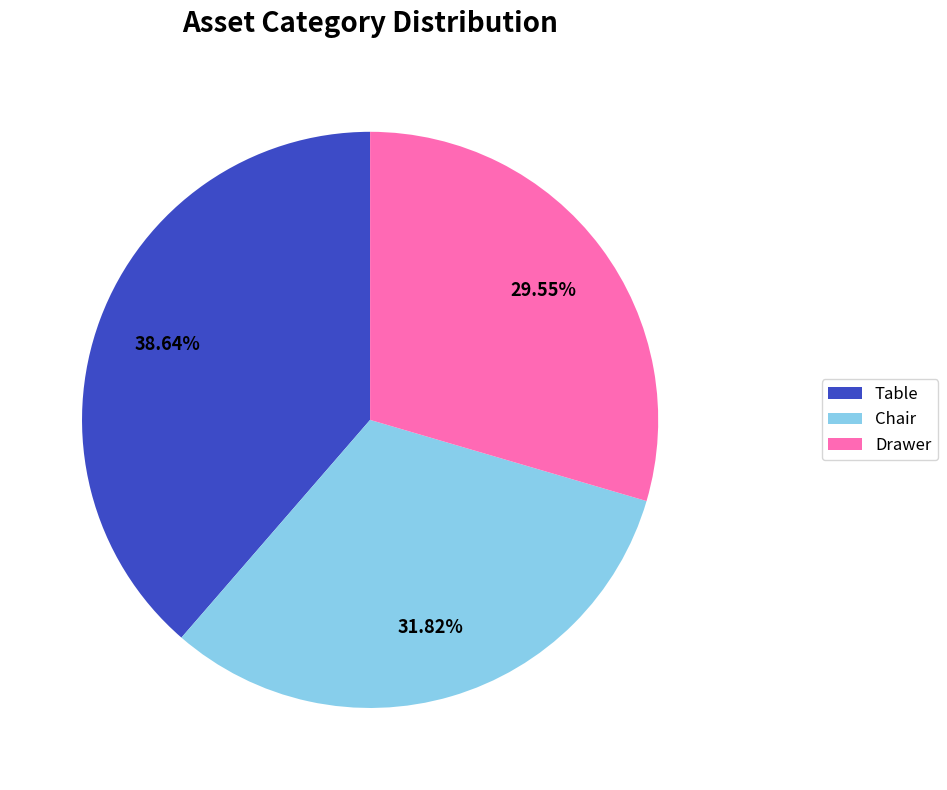

How much of the chart is everything except Drawer?

70.5%